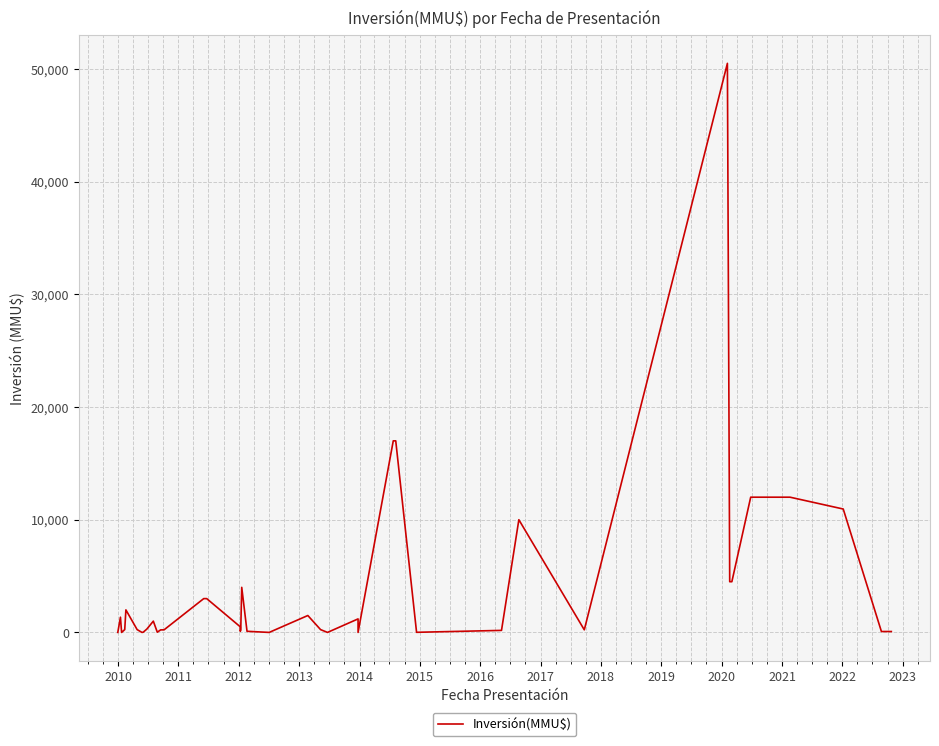

How many positive values are there?

36